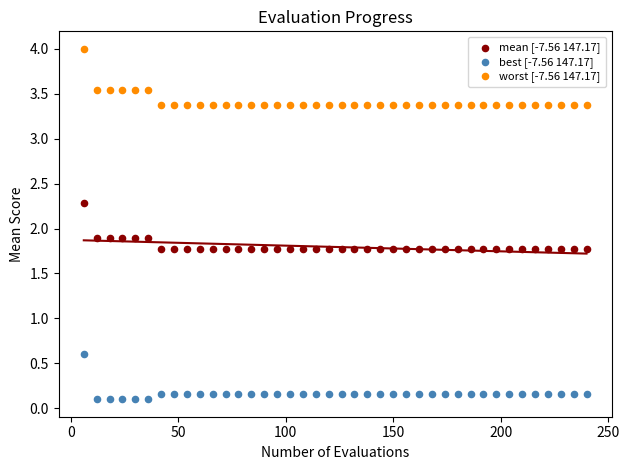

What is the X range (max minus min) for the scatter plot?

234.0